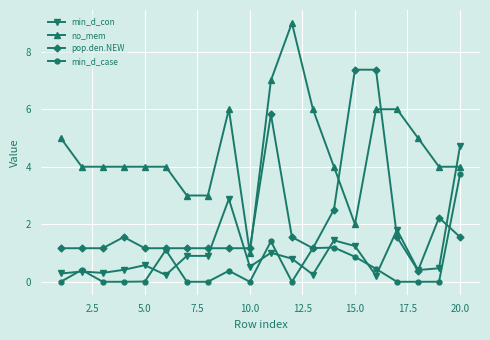

Which series has the widest spread of values?

no_mem